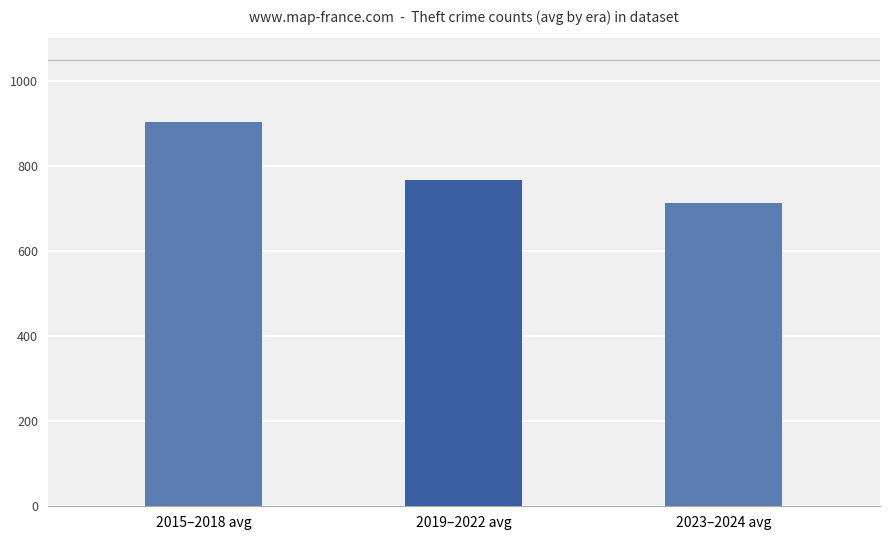

What is the difference between the values at 2015–2018 avg and 2019–2022 avg?

138